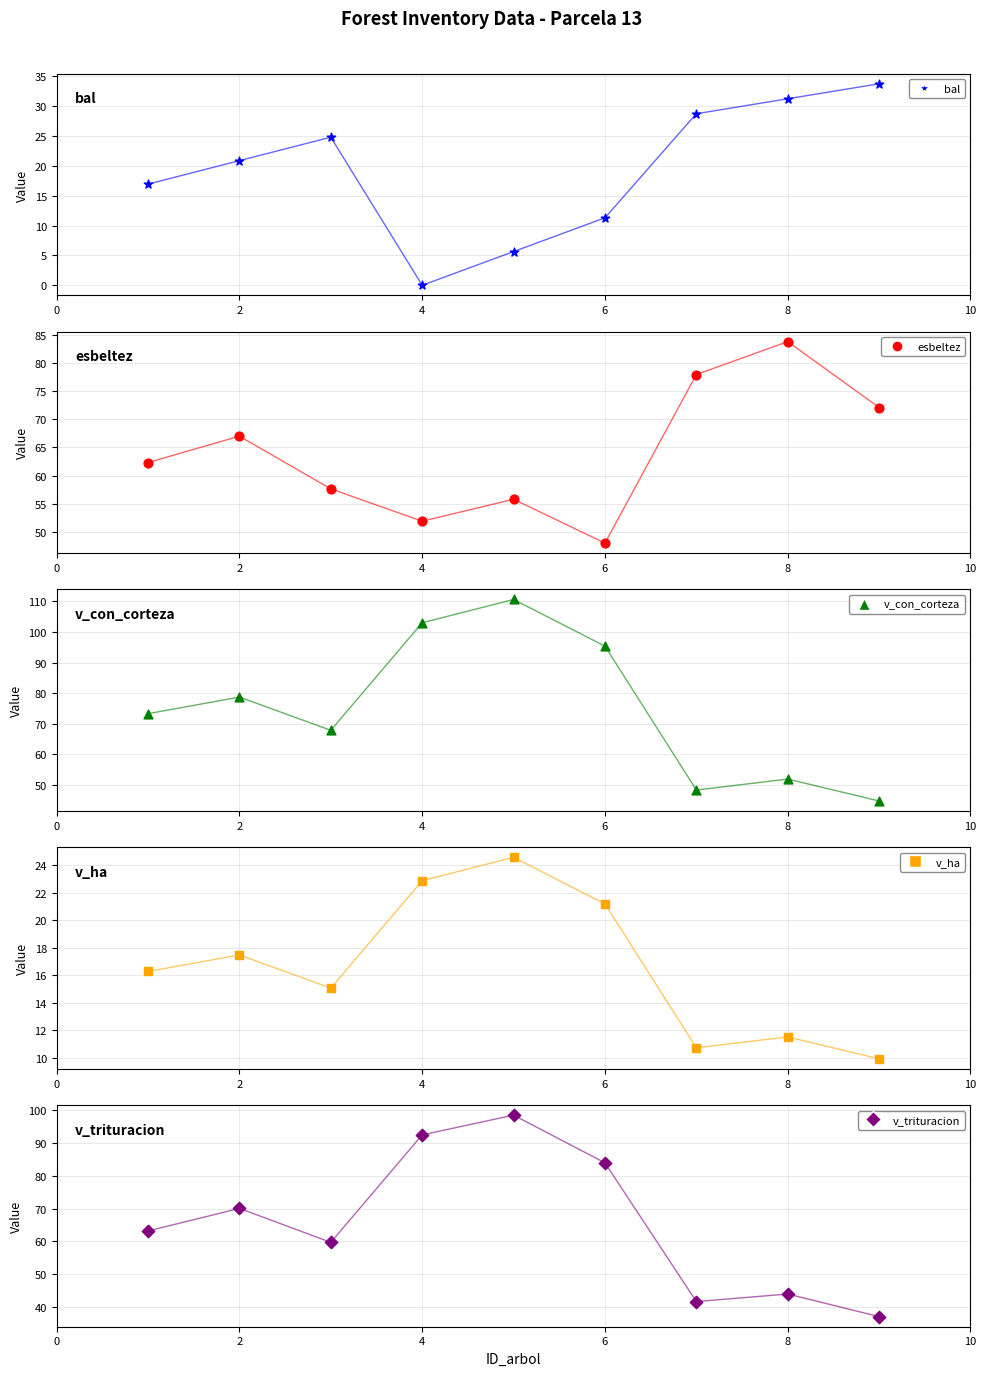

Is the value of v_ha at 5 greater than the value of v_con_corteza at 3?

No